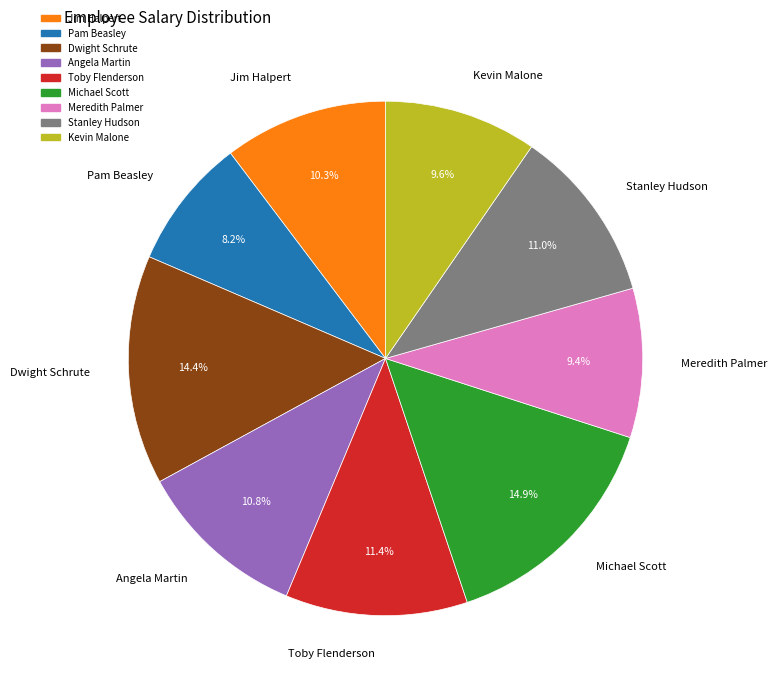

True or false: Meredith Palmer accounts for 9% of the total.

True